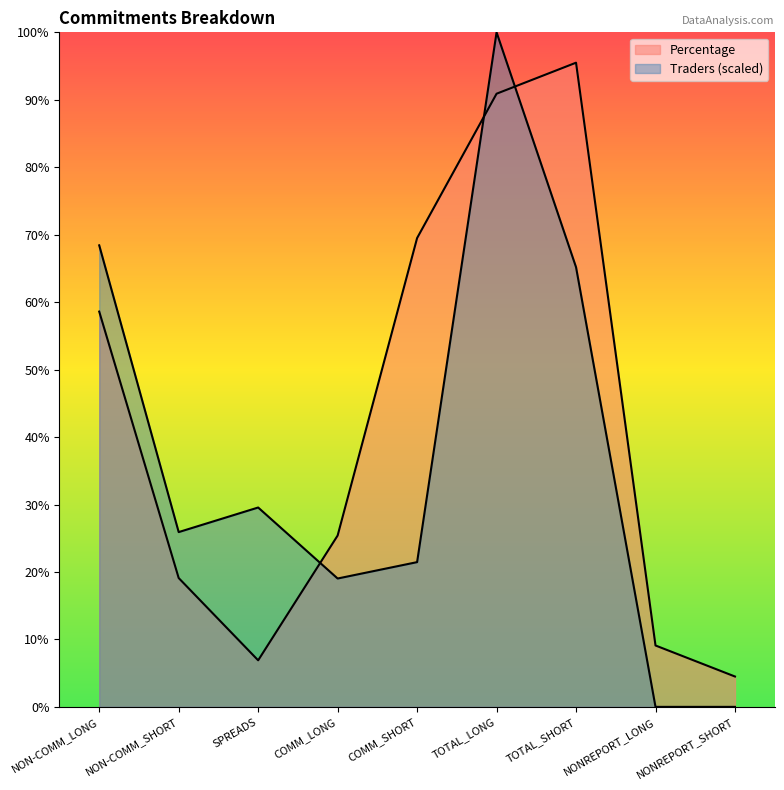

In Percentage, how many points are lower than both neighbors (excluding endpoints)?

1